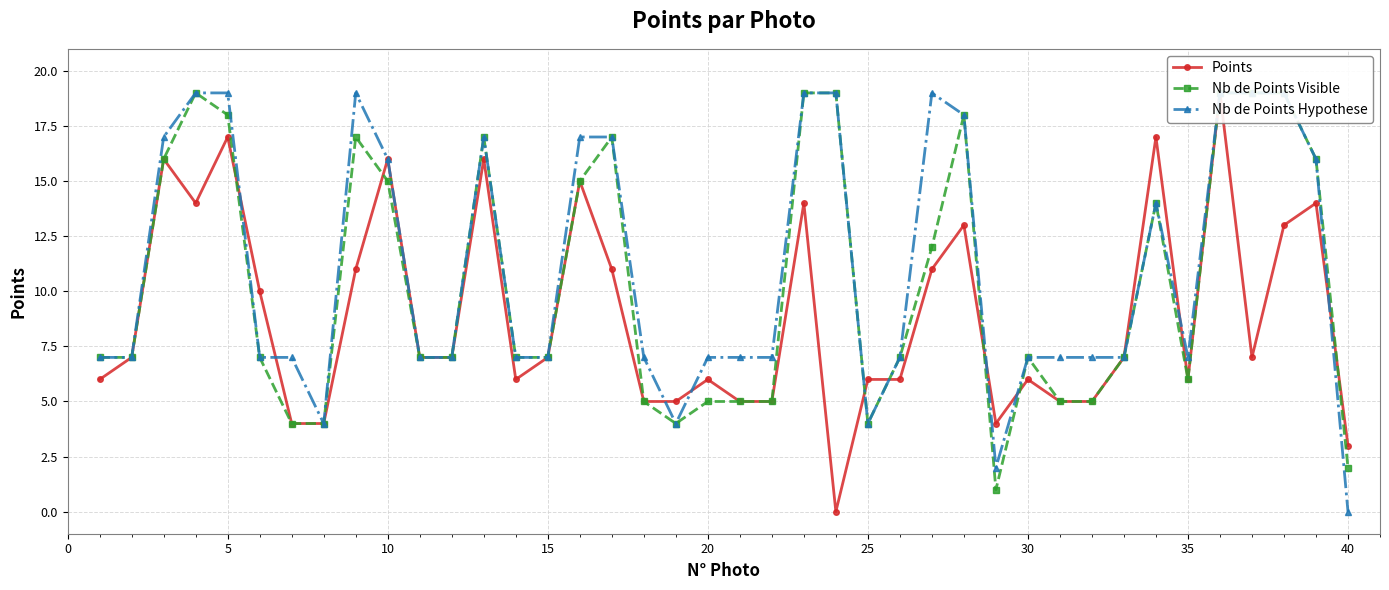

What are all the series names shown in the legend?

Points, Nb de Points Visible, Nb de Points Hypothese